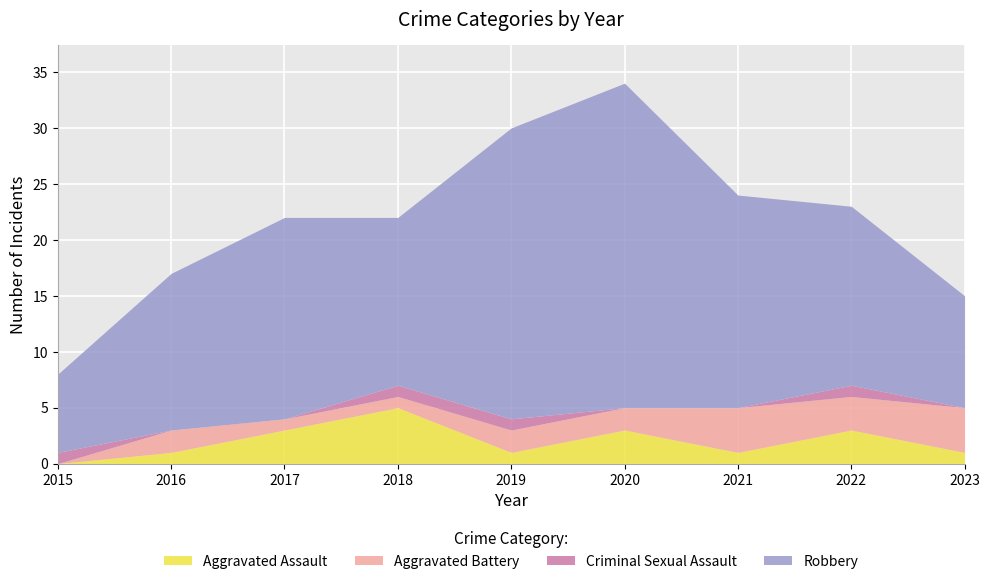

At which label is Aggravated Assault closest to 2?

2016